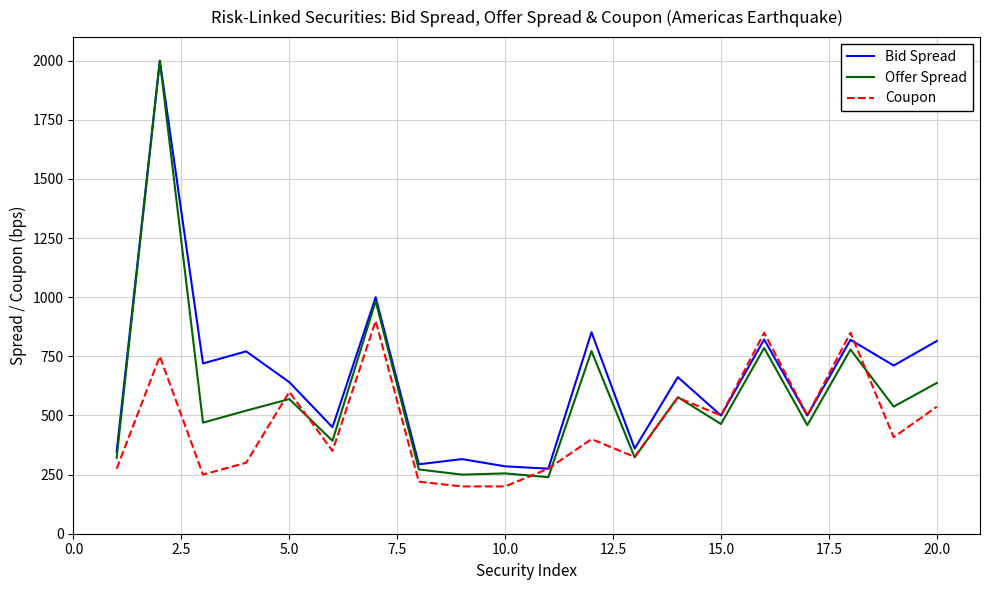

List the series in order of their overall mean, lowest first.

Coupon, Offer Spread, Bid Spread